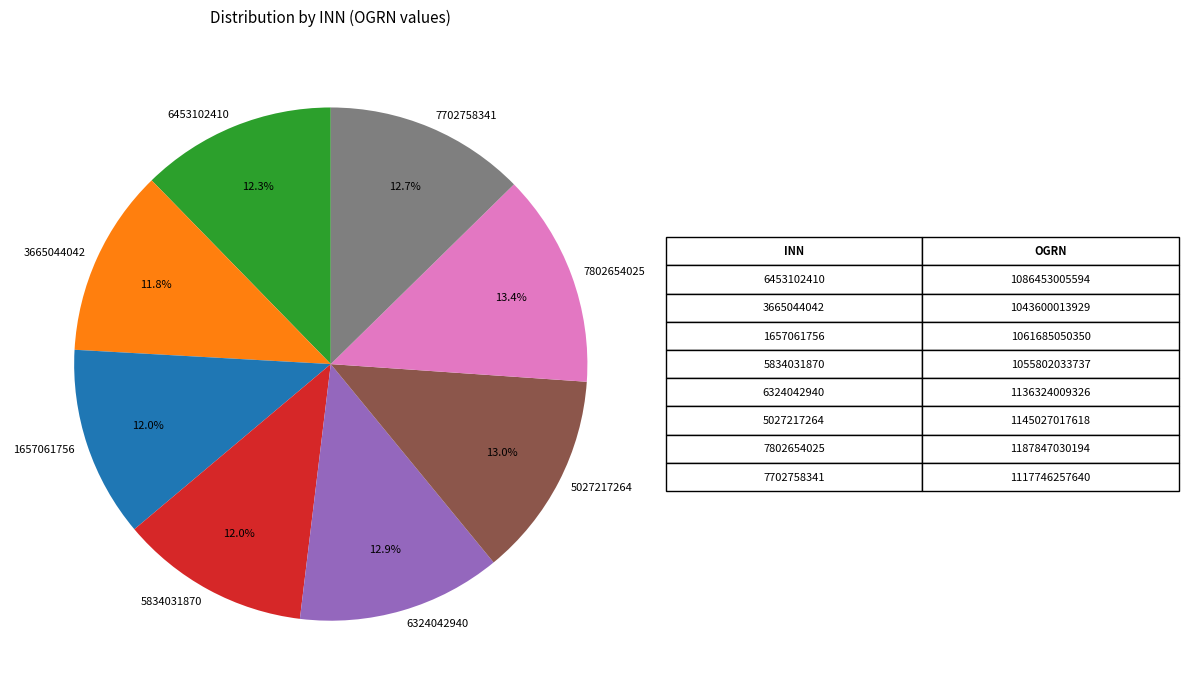

True or false: 5834031870 accounts for 19% of the total.

False